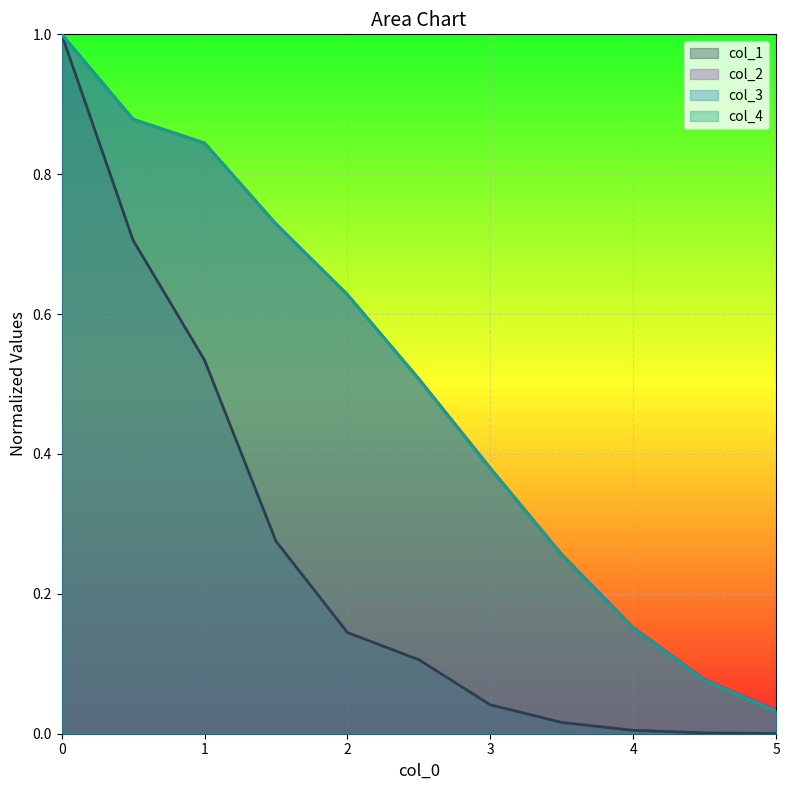

What is the difference between the maximum and minimum values in the col_1 series?

1.0